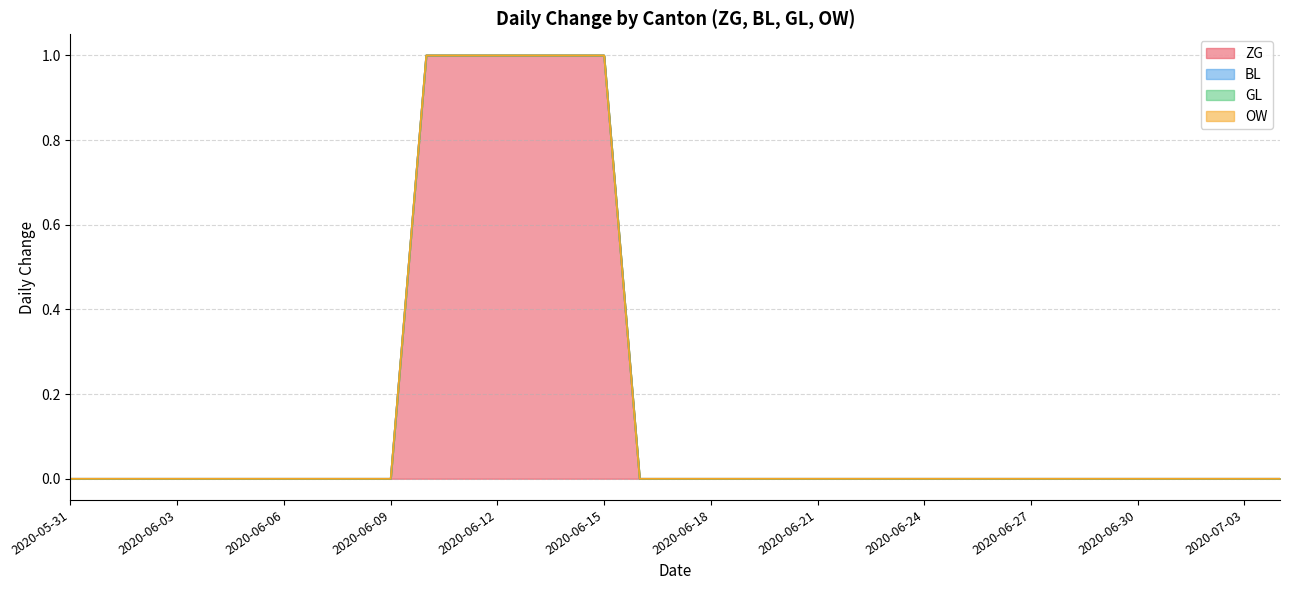

Rank the series by their maximum value, from lowest to highest.

BL, GL, OW, ZG